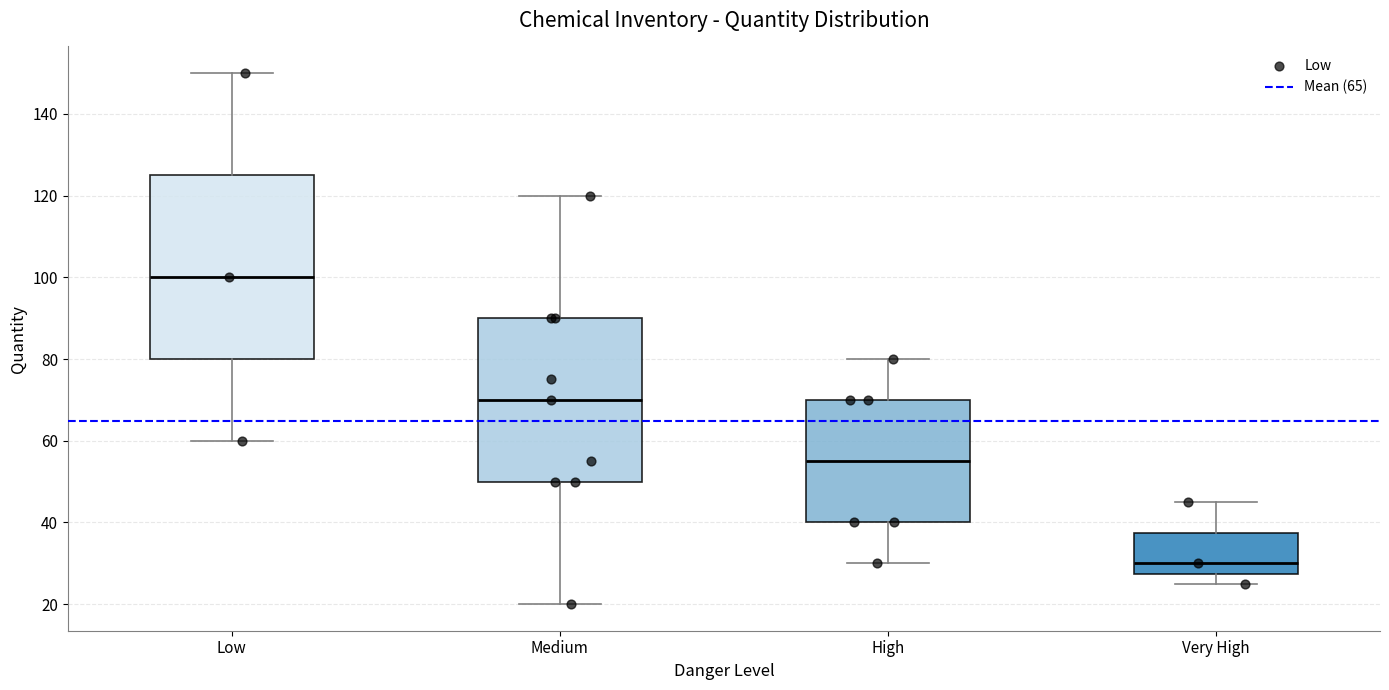

Reading left to right, read every box against the y-axis: the position of its median line, the range the box covers, and the ends of its whiskers. The values are not printed on the chart, so give them approximately, as read against the axis.

Low: median 100, box 80 to 126, whiskers 60 to 150
Medium: median 70, box 50 to 90, whiskers 20 to 120
High: median 56, box 40 to 70, whiskers 30 to 80
Very High: median 30, box 28 to 38, whiskers 26 to 46